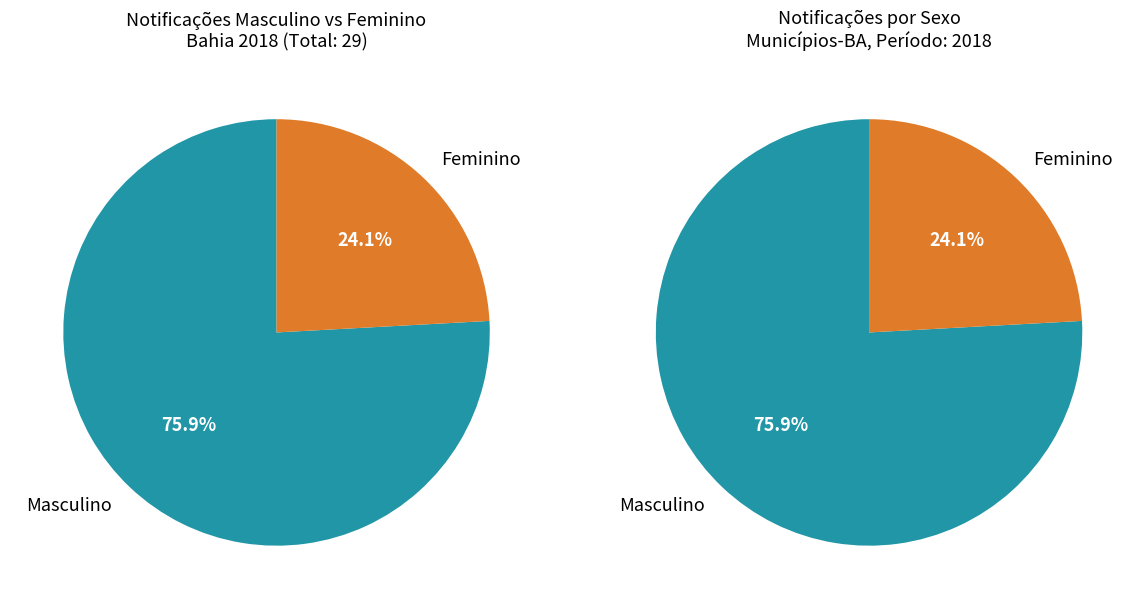

What percentage do Masculino and Feminino together represent?

100.0%